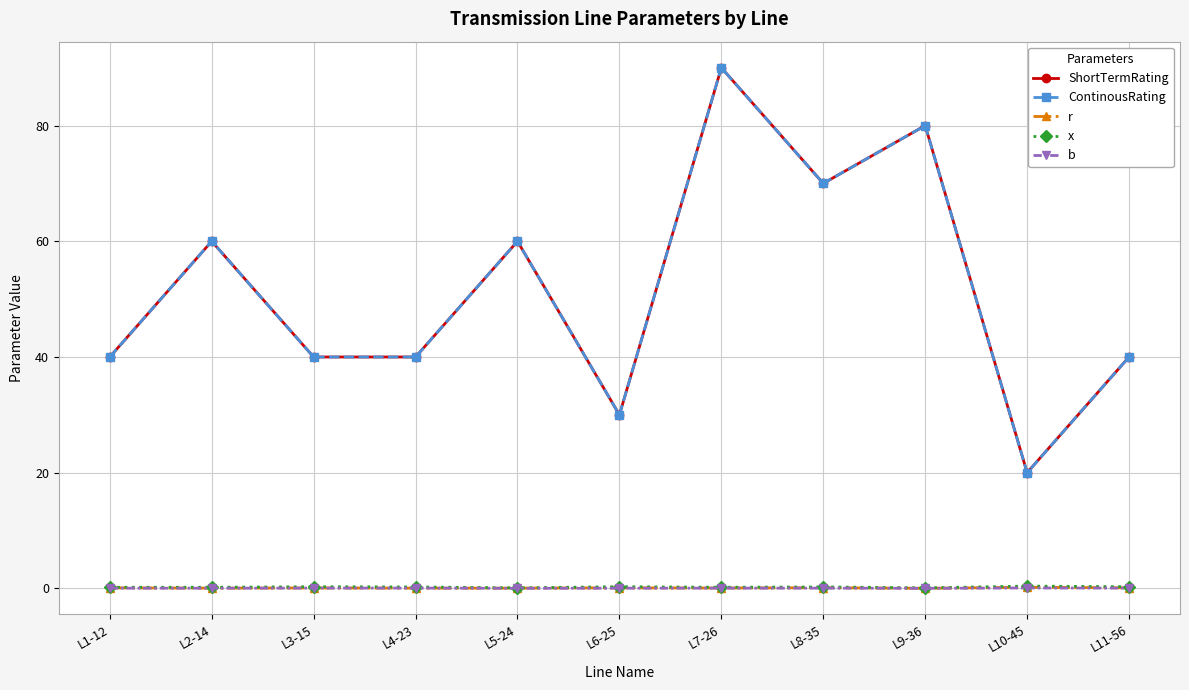

True or false: x and ContinousRating cross at least once.

False